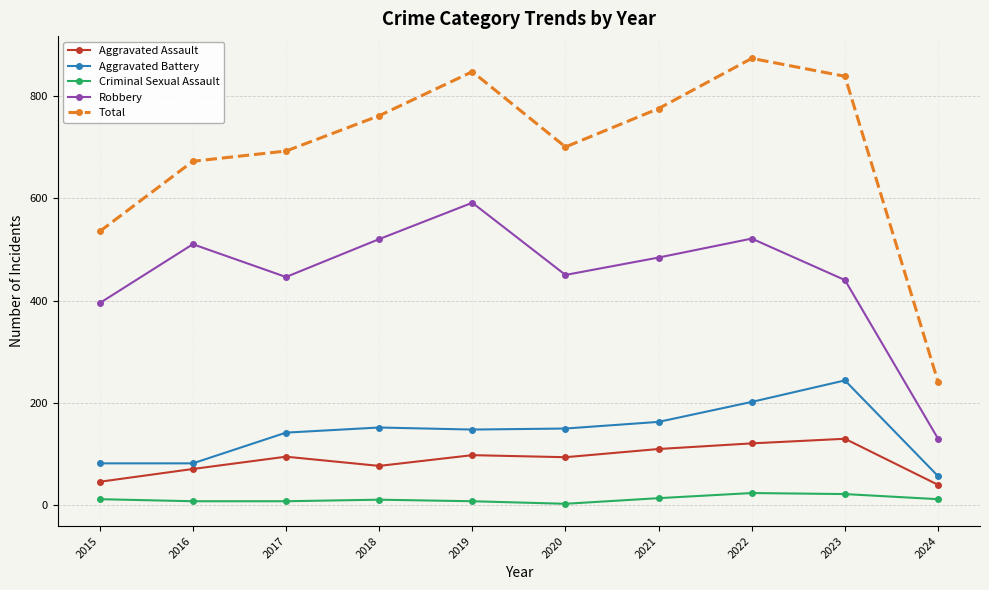

True or false: Aggravated Battery and Robbery cross at least once.

False